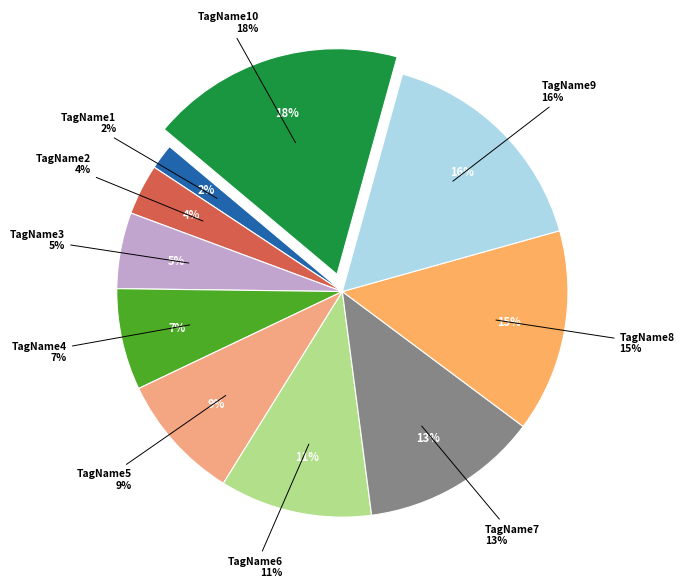

What is the total percentage of TagName9 and TagName4?

23.6%